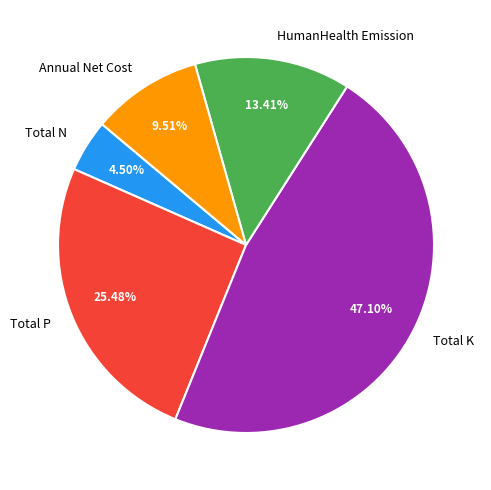

Is the sum of Annual Net Cost and Total N greater than half?

No